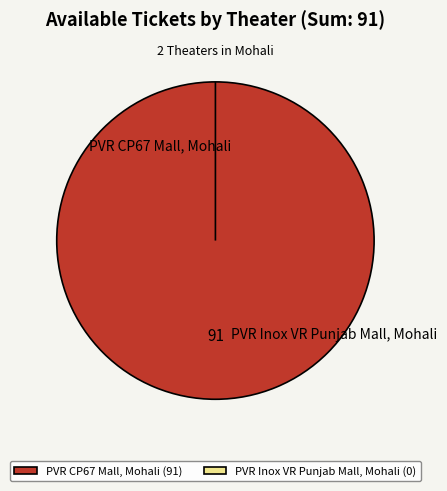

Is it true that PVR CP67 Mall, Mohali is 99% of the pie?

False